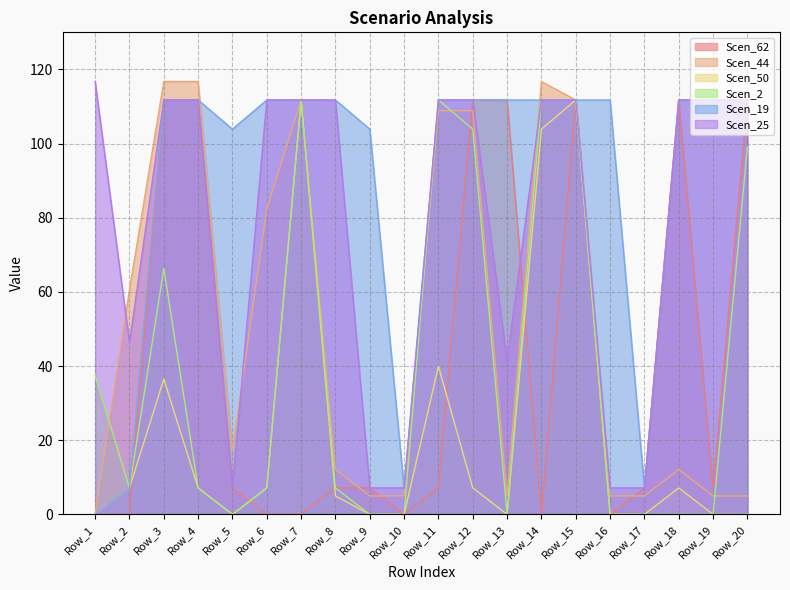

Does the chart have visible grid lines?

Yes